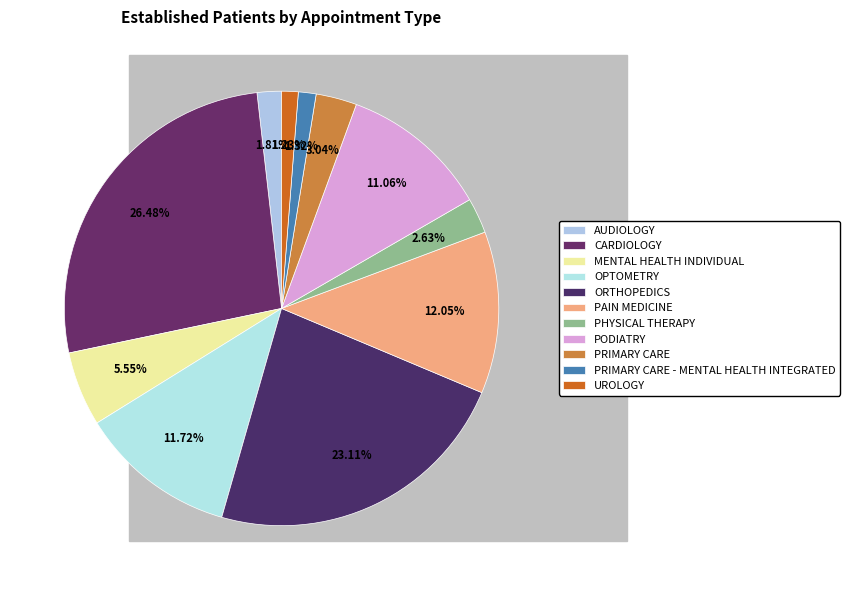

How many segments does this pie chart have?

11